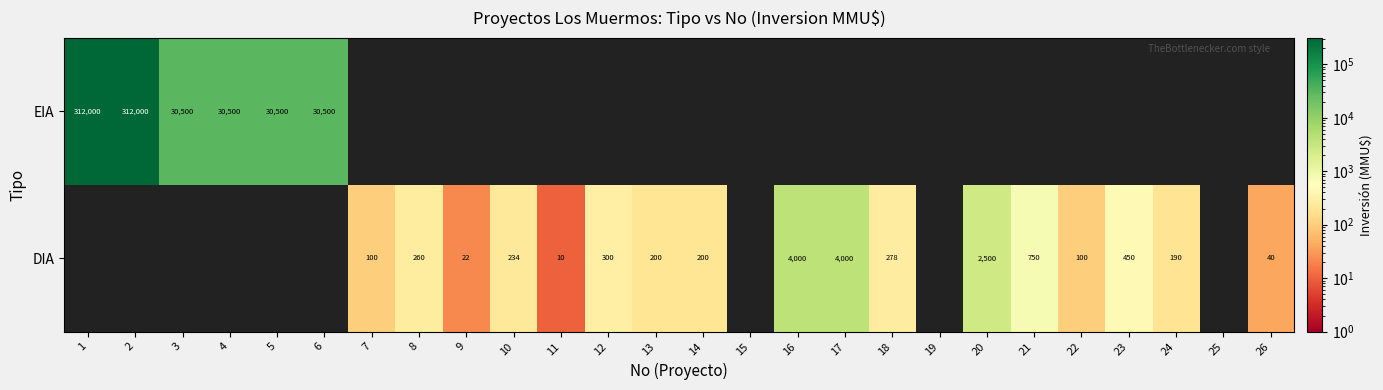

Is it true that DIA equals 382 at 10?

False